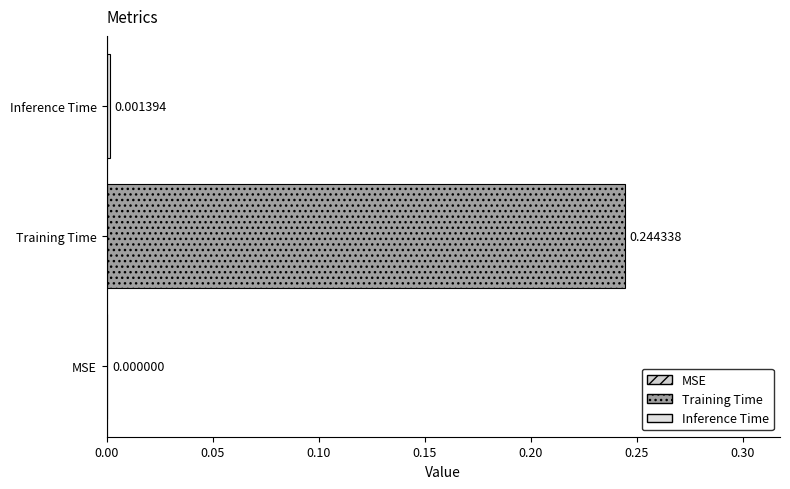

Between Inference Time and Training Time, which is larger?

Training Time